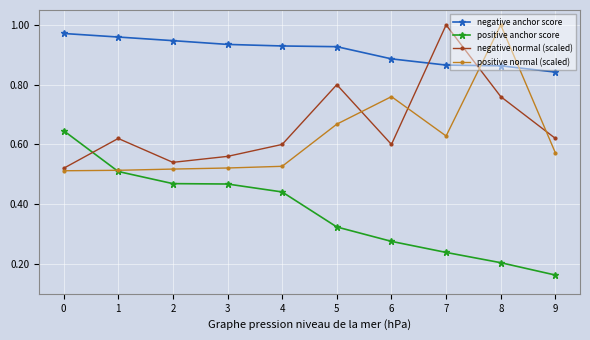

Where is the first local maximum for negative normal (scaled)?

1